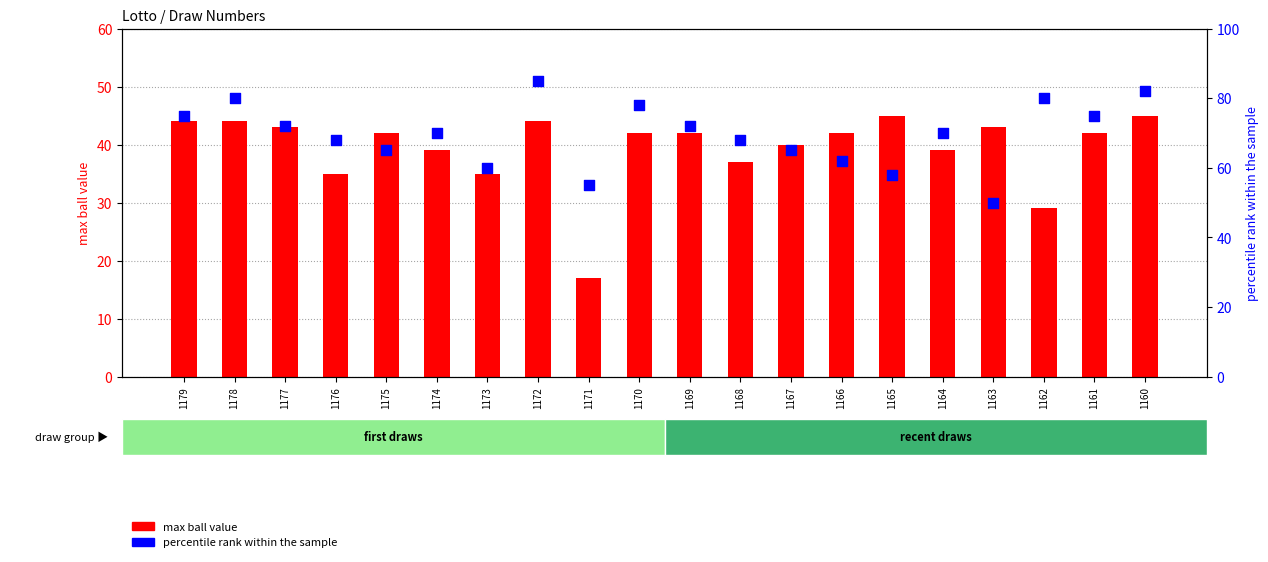

Which series has the largest total across all categories?

percentile rank within the sample